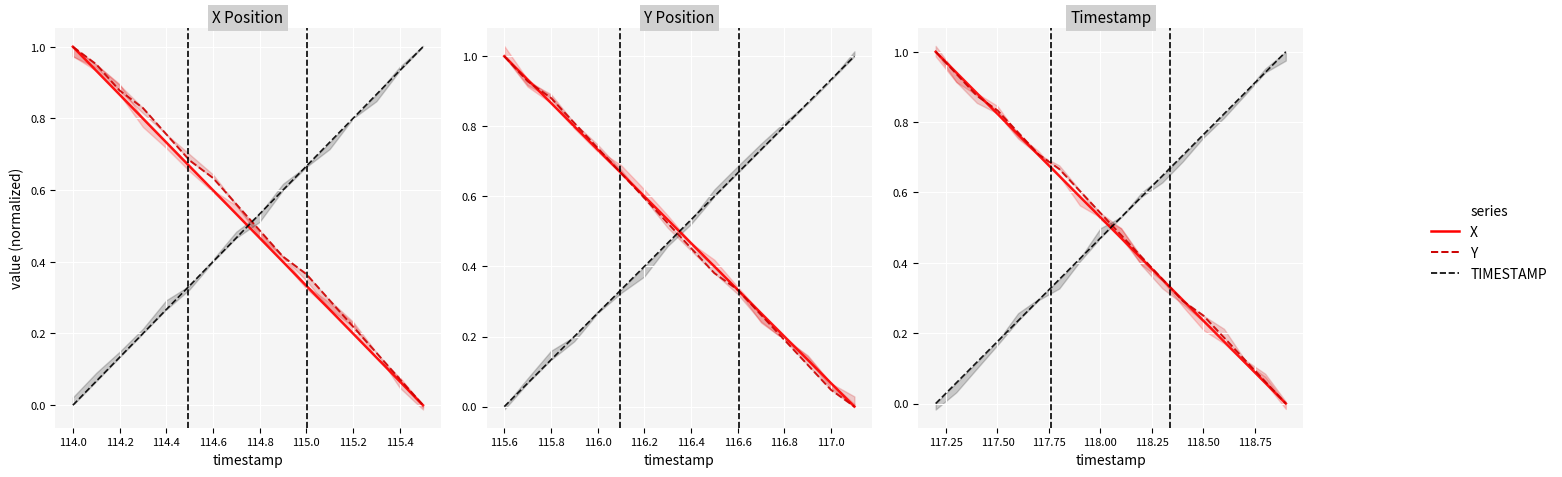

Between 12 and 14, which is larger?

12